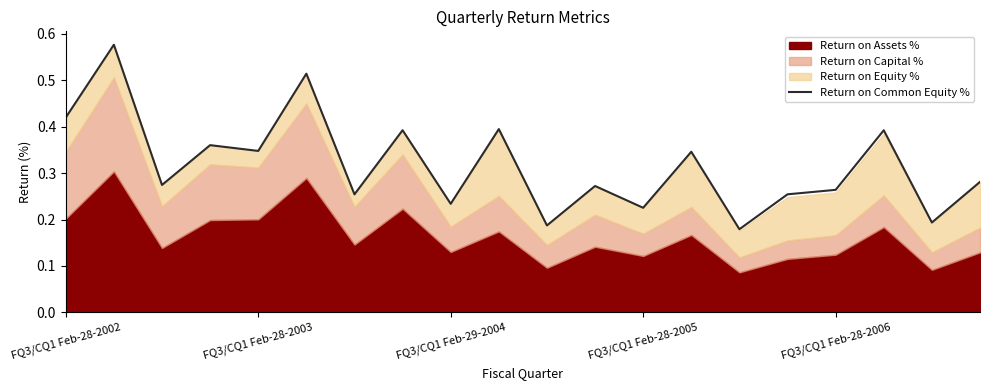

Reading left to right, list all the values displayed in this chart.

0.4	0.6	0.3	0.4	0.3	0.5	0.3	0.4	0.2	0.4	0.2	0.3	0.2	0.3	0.2	0.3	0.3	0.4	0.2	0.3